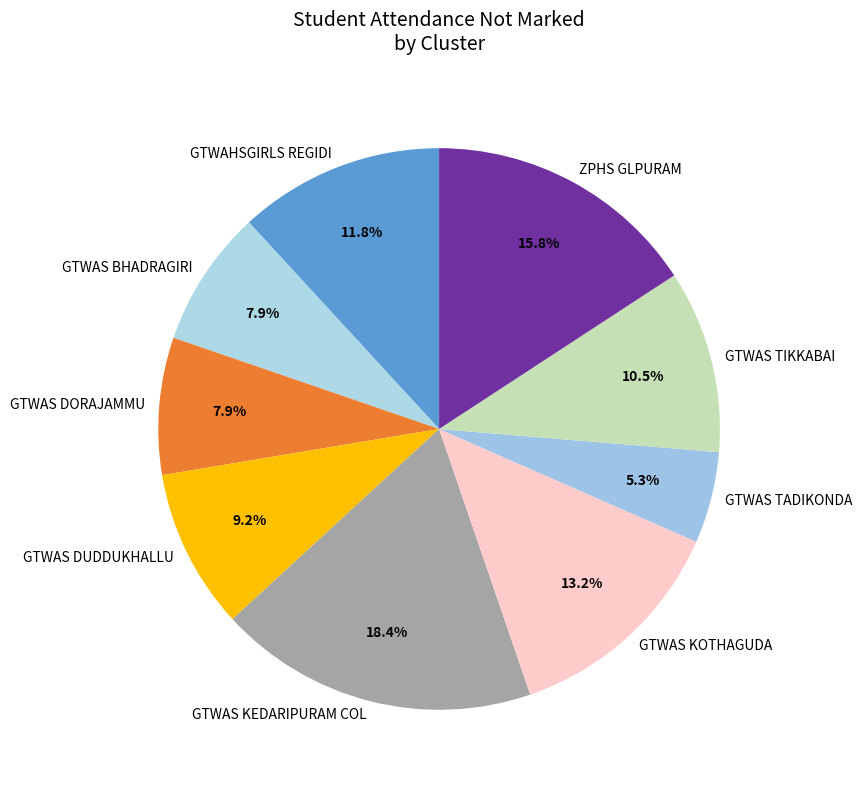

What is the largest slice in the pie chart?

GTWAS KEDARIPURAM COL